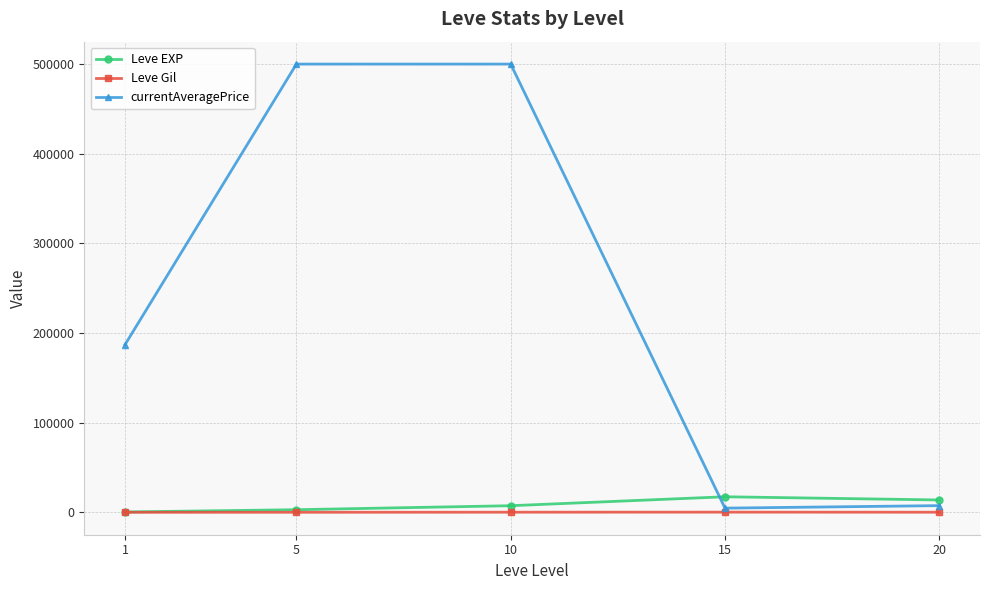

What is the greatest value displayed?

500000.0